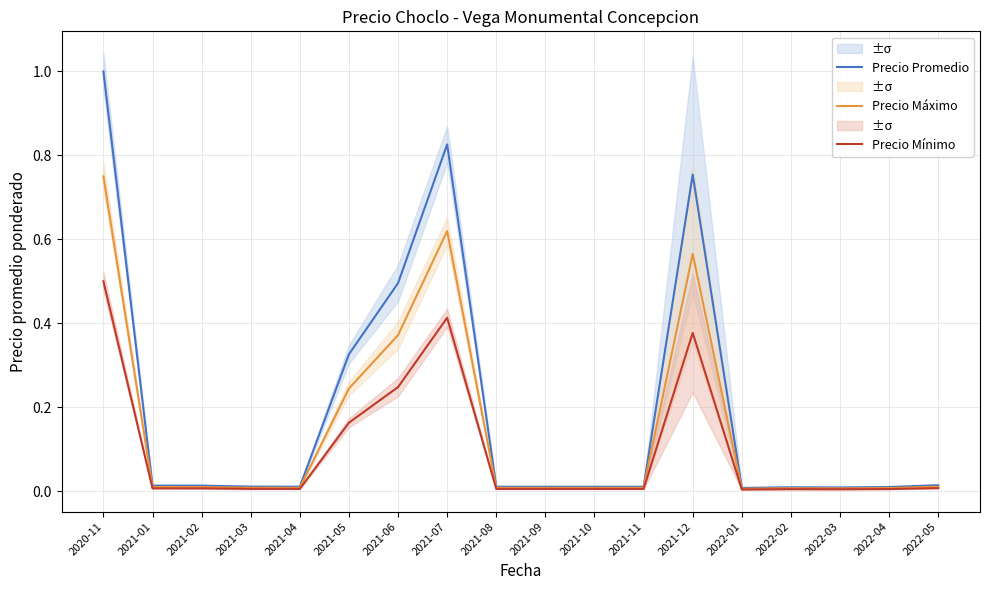

How many categories are shown in the chart?

18